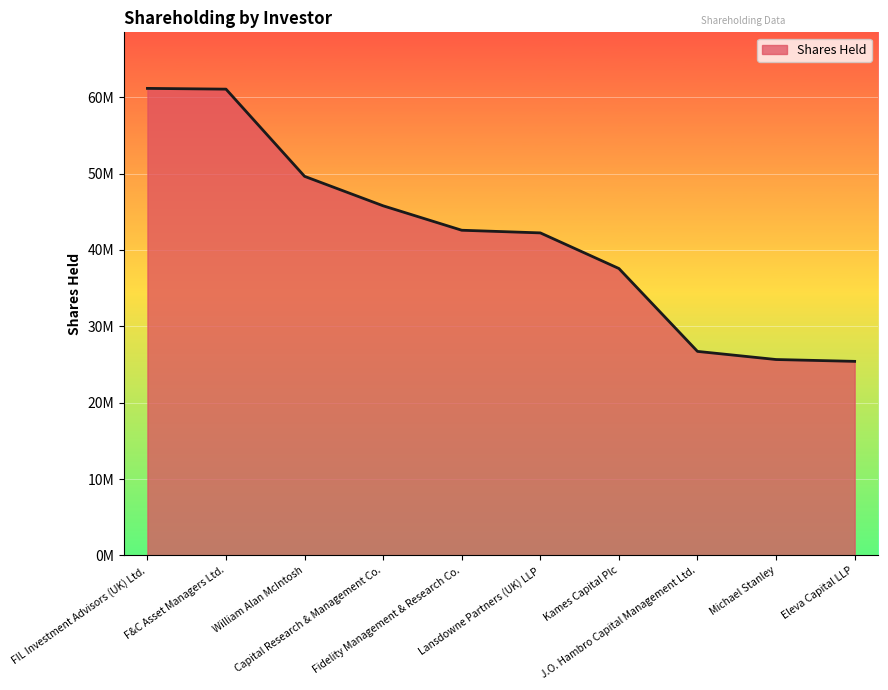

At which category does the chart reach its minimum across all series?

Eleva Capital LLP